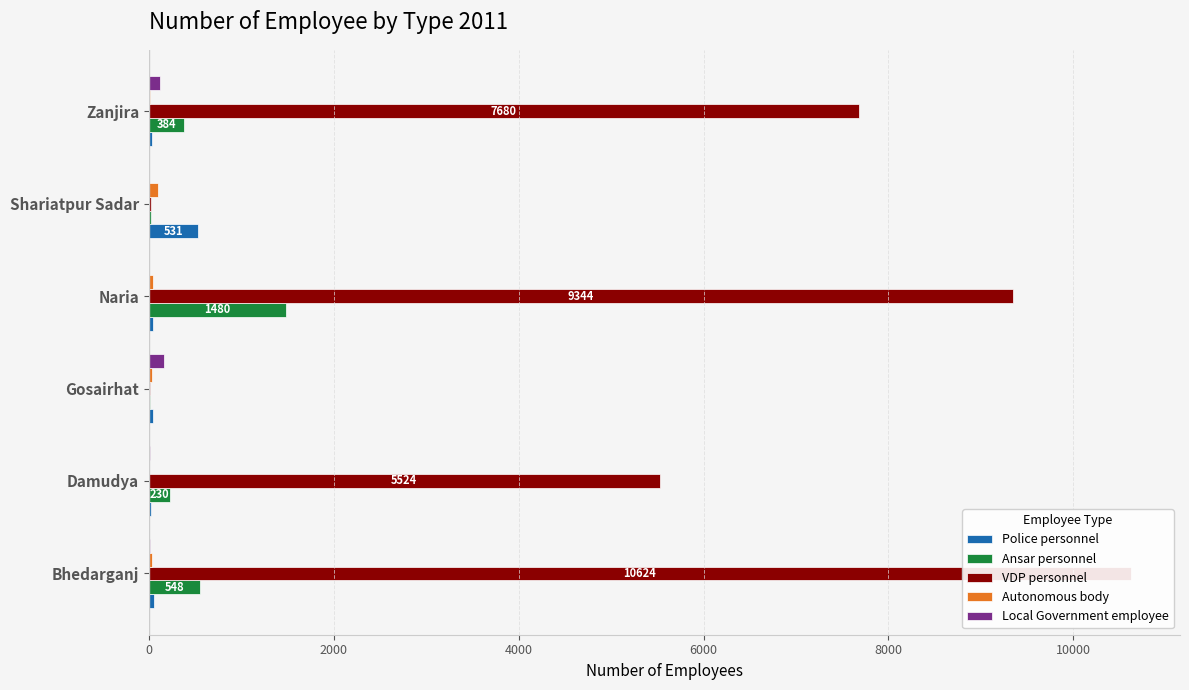

Rank the series at Zanjira from lowest to highest value.

Autonomous body, Police personnel, Local Government employee, Ansar personnel, VDP personnel